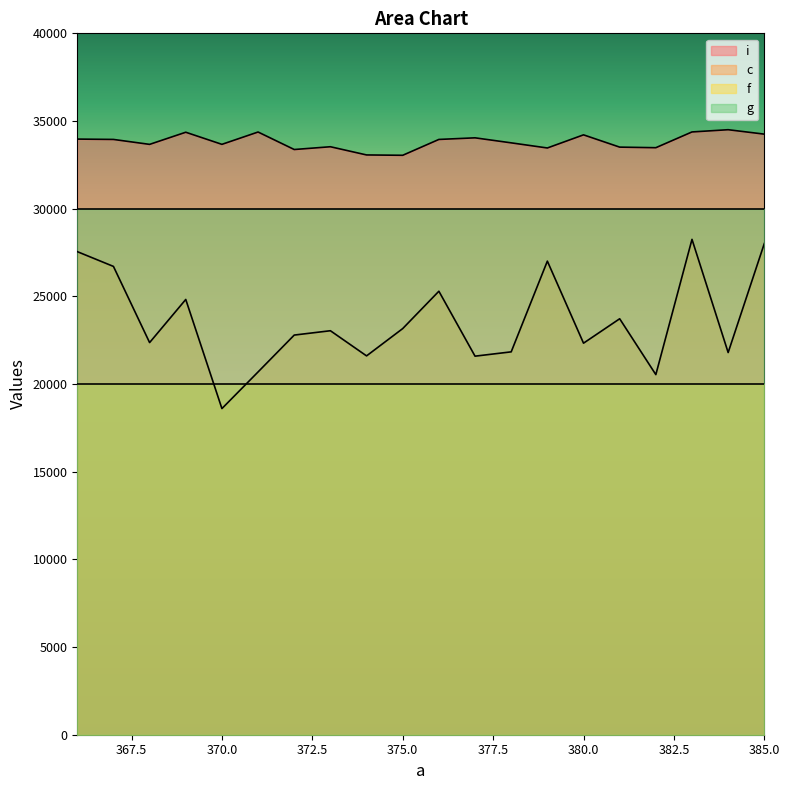

What is the average value of the c series?

23585.3